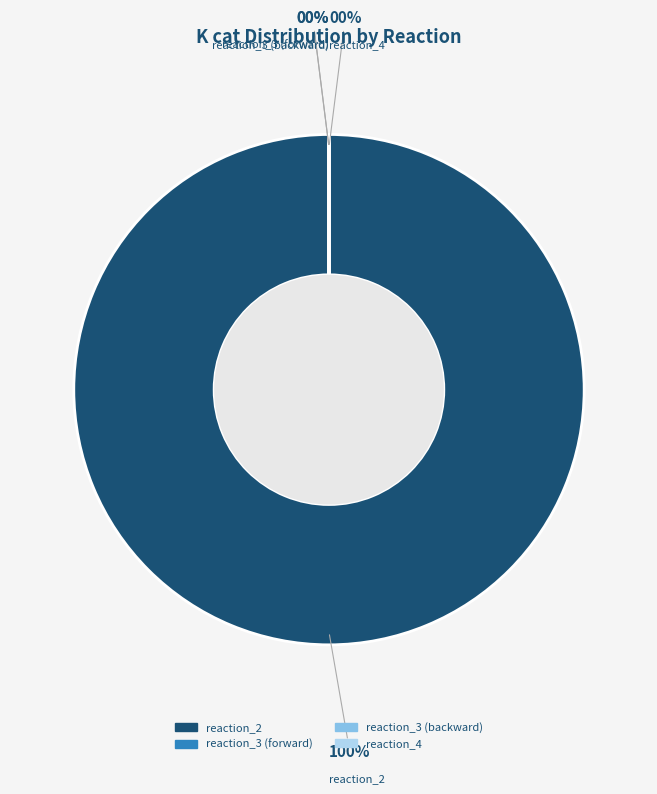

Which slice is the smallest?

reaction_3 (forward)